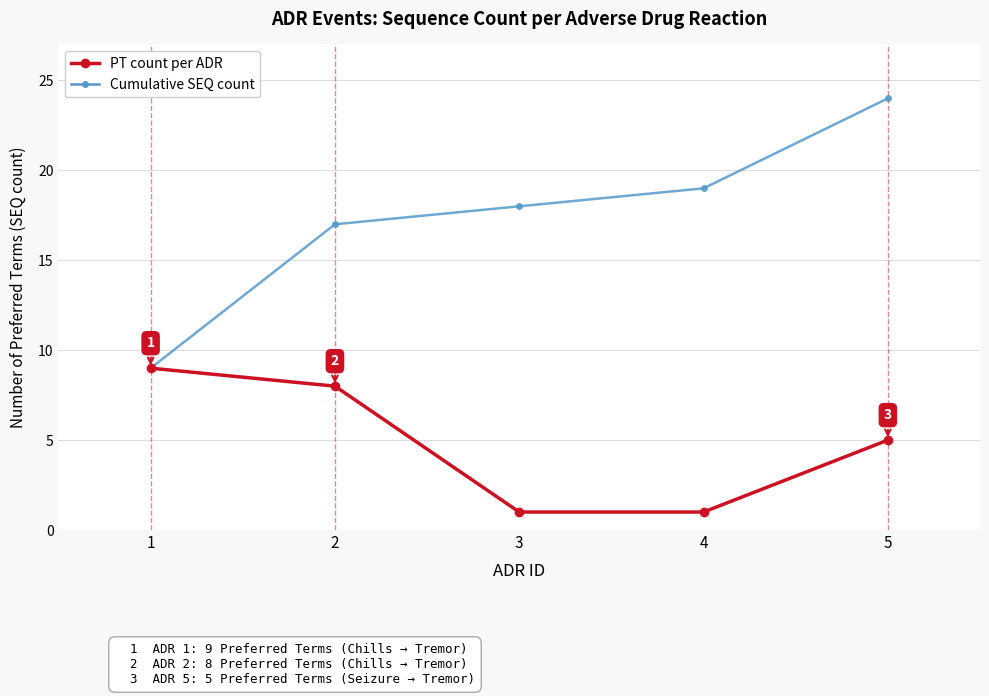

True or false: Cumulative SEQ count has more than 2 interior local peaks.

False